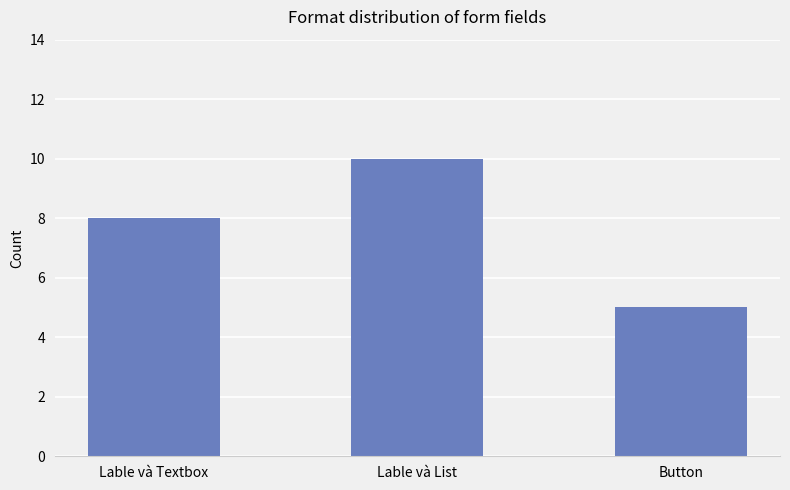

Rank the categories by value from highest to lowest.

Lable và List, Lable và Textbox, Button